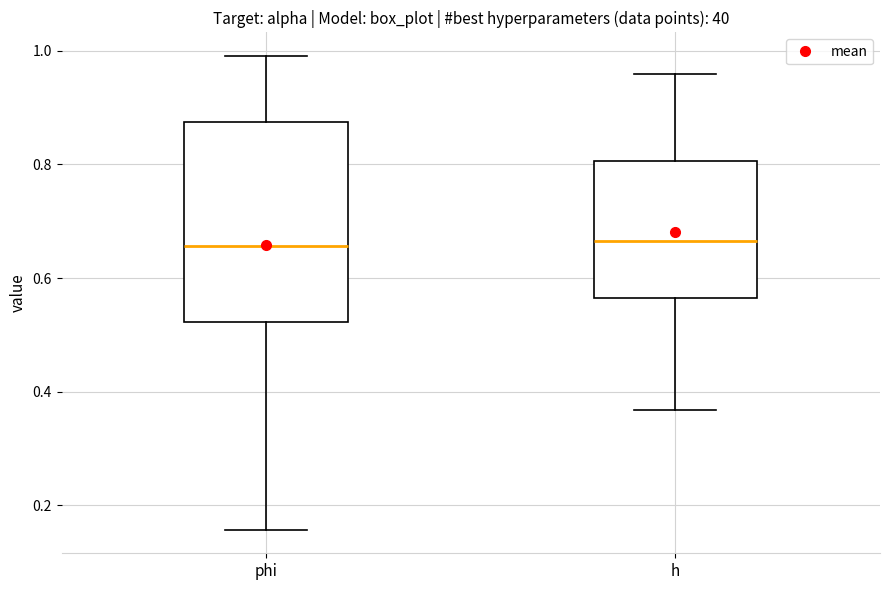

Reading left to right, transcribe this box plot: for each box, give where its median line is, the range the box spans, and where its two whiskers end, as read against the y-axis. The values are not printed on the chart, so give them approximately, as read against the axis.

phi: median 0.66, box 0.52 to 0.88, whiskers 0.16 to 1.00
h: median 0.66, box 0.56 to 0.80, whiskers 0.36 to 0.96